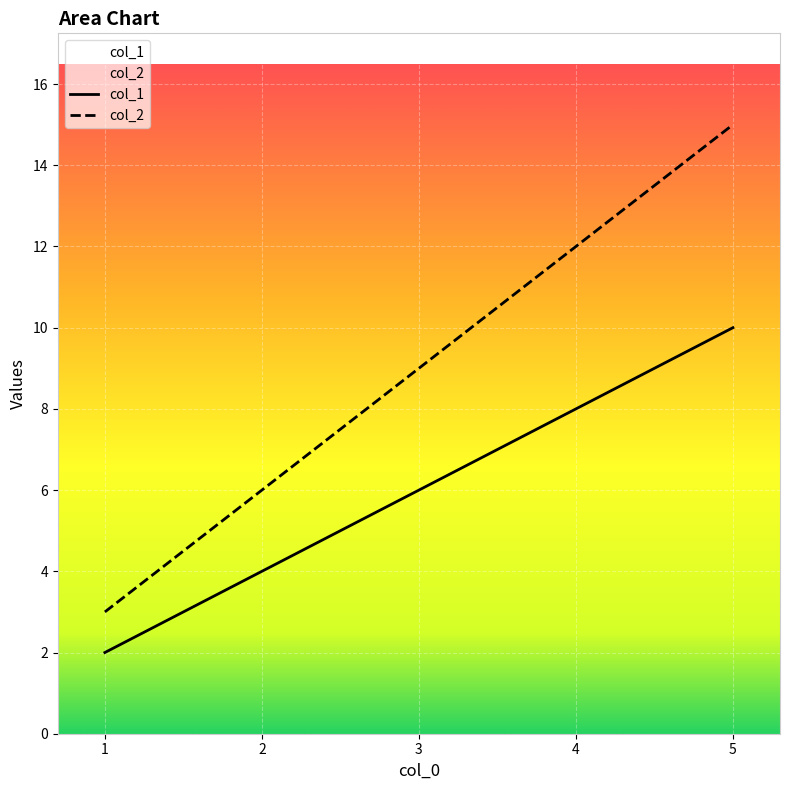

Which category has the lowest value in the col_1 series?

1